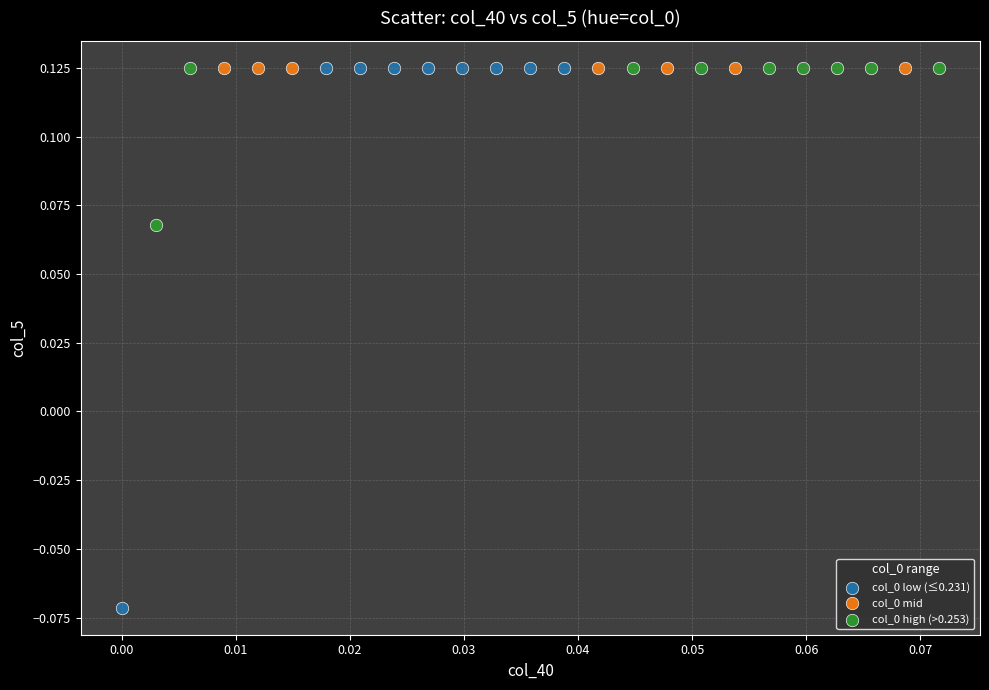

Which series reaches the minimum Y coordinate?

col_0 low (≤0.231)